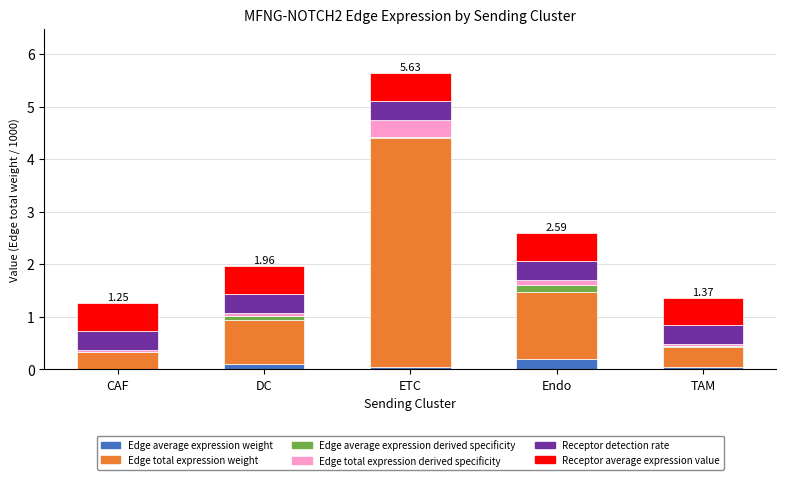

At which category is the sum across all series the highest?

ETC